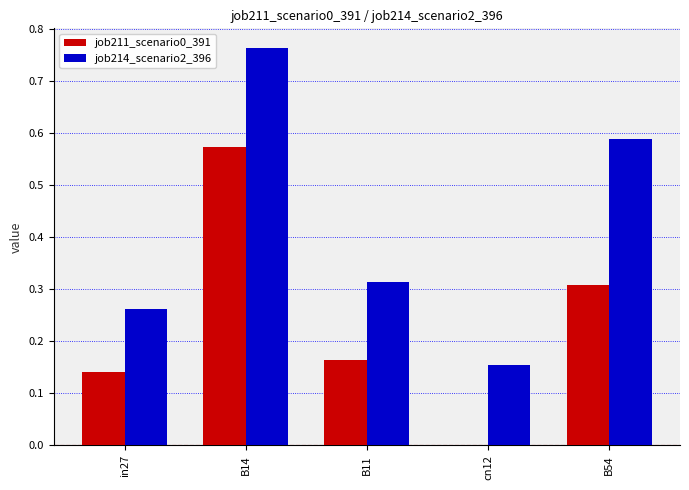

Is the value of job214_scenario2_396 at B54 greater than the value of job211_scenario0_391 at B11?

Yes